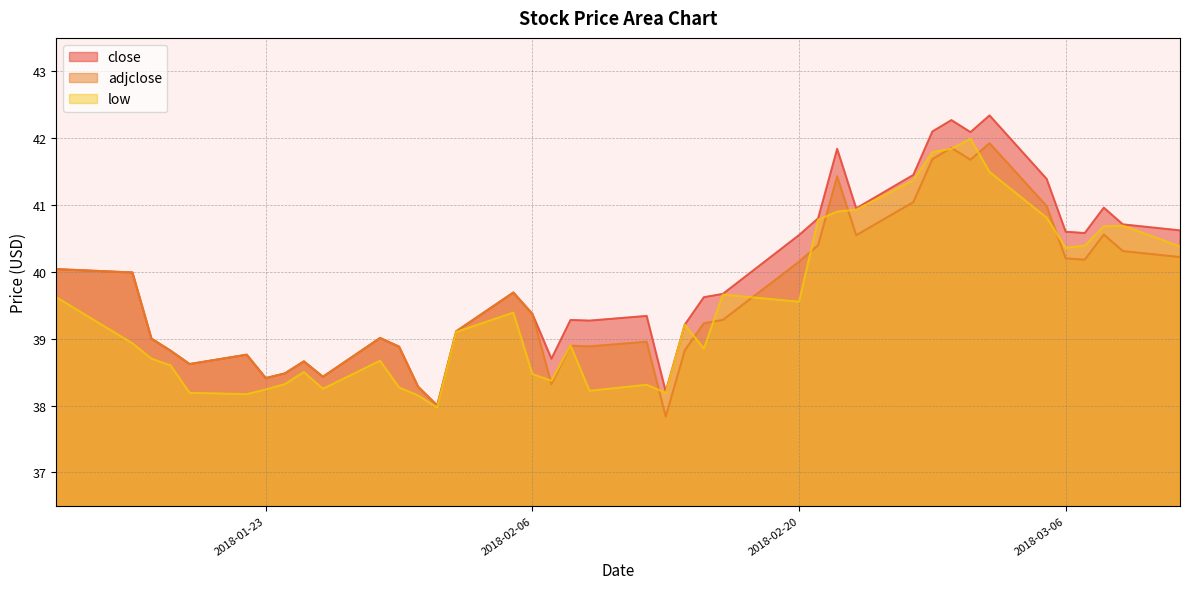

Reading left to right, list all the values displayed in this chart.

close: 2018-01-12=40.0	2018-01-16=40.0	2018-01-17=39.0	2018-01-18=38.8	2018-01-19=38.6	2018-01-22=38.8	2018-01-23=38.4	2018-01-24=38.5	2018-01-25=38.7	2018-01-26=38.4	2018-01-29=39.0	2018-01-30=38.9	2018-01-31=38.3	2018-02-01=38.0	2018-02-02=39.1	2018-02-05=39.7	2018-02-06=39.4	2018-02-07=38.7	2018-02-08=39.3	2018-02-09=39.3	2018-02-12=39.3	2018-02-13=38.2	2018-02-14=39.2	2018-02-15=39.6	2018-02-16=39.7	2018-02-20=40.5	2018-02-21=40.8	2018-02-22=41.8	2018-02-23=41.0	2018-02-26=41.5	2018-02-27=42.1	2018-02-28=42.3	2018-03-01=42.1	2018-03-02=42.3	2018-03-05=41.4	2018-03-06=40.6	2018-03-07=40.6	2018-03-08=41.0	2018-03-09=40.7	2018-03-12=40.6
adjclose: 2018-01-12=40.0	2018-01-16=40.0	2018-01-17=39.0	2018-01-18=38.8	2018-01-19=38.6	2018-01-22=38.8	2018-01-23=38.4	2018-01-24=38.5	2018-01-25=38.7	2018-01-26=38.4	2018-01-29=39.0	2018-01-30=38.9	2018-01-31=38.3	2018-02-01=38.0	2018-02-02=39.1	2018-02-05=39.7	2018-02-06=39.4	2018-02-07=38.3	2018-02-08=38.9	2018-02-09=38.9	2018-02-12=39.0	2018-02-13=37.8	2018-02-14=38.8	2018-02-15=39.2	2018-02-16=39.3	2018-02-20=40.2	2018-02-21=40.4	2018-02-22=41.4	2018-02-23=40.5	2018-02-26=41.0	2018-02-27=41.7	2018-02-28=41.9	2018-03-01=41.7	2018-03-02=41.9	2018-03-05=41.0	2018-03-06=40.2	2018-03-07=40.2	2018-03-08=40.6	2018-03-09=40.3	2018-03-12=40.2
low: 2018-01-12=39.6	2018-01-16=38.9	2018-01-17=38.7	2018-01-18=38.6	2018-01-19=38.2	2018-01-22=38.2	2018-01-23=38.2	2018-01-24=38.3	2018-01-25=38.5	2018-01-26=38.2	2018-01-29=38.7	2018-01-30=38.3	2018-01-31=38.1	2018-02-01=38.0	2018-02-02=39.1	2018-02-05=39.4	2018-02-06=38.5	2018-02-07=38.4	2018-02-08=38.9	2018-02-09=38.2	2018-02-12=38.3	2018-02-13=38.2	2018-02-14=39.2	2018-02-15=38.9	2018-02-16=39.7	2018-02-20=39.6	2018-02-21=40.8	2018-02-22=40.9	2018-02-23=40.9	2018-02-26=41.4	2018-02-27=41.8	2018-02-28=41.8	2018-03-01=42.0	2018-03-02=41.5	2018-03-05=40.8	2018-03-06=40.4	2018-03-07=40.4	2018-03-08=40.7	2018-03-09=40.7	2018-03-12=40.4